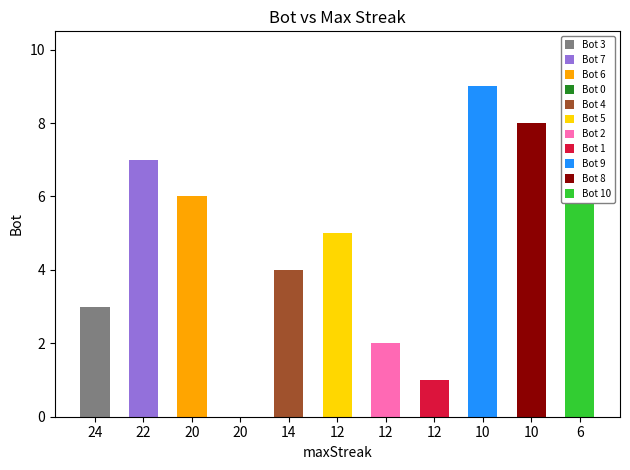

True or false: the data shows 3 at 24.

True